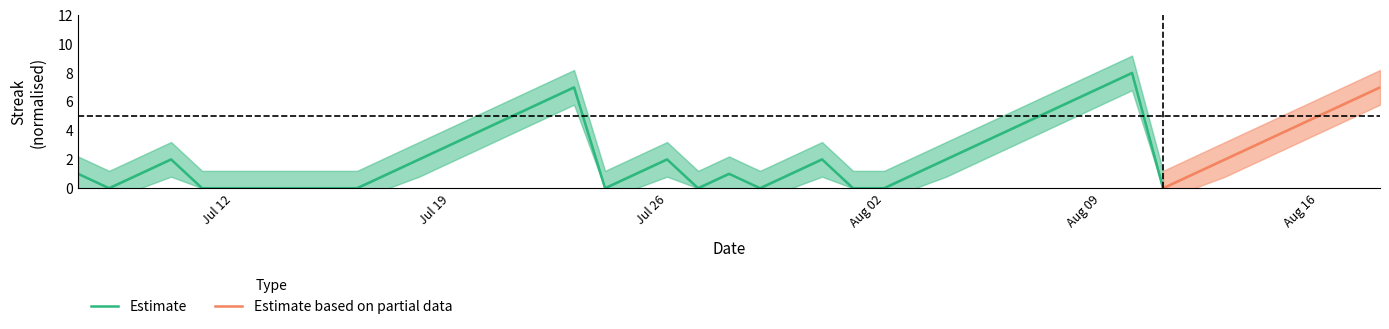

Is it true that Streak equals 1.0 at 33?

True